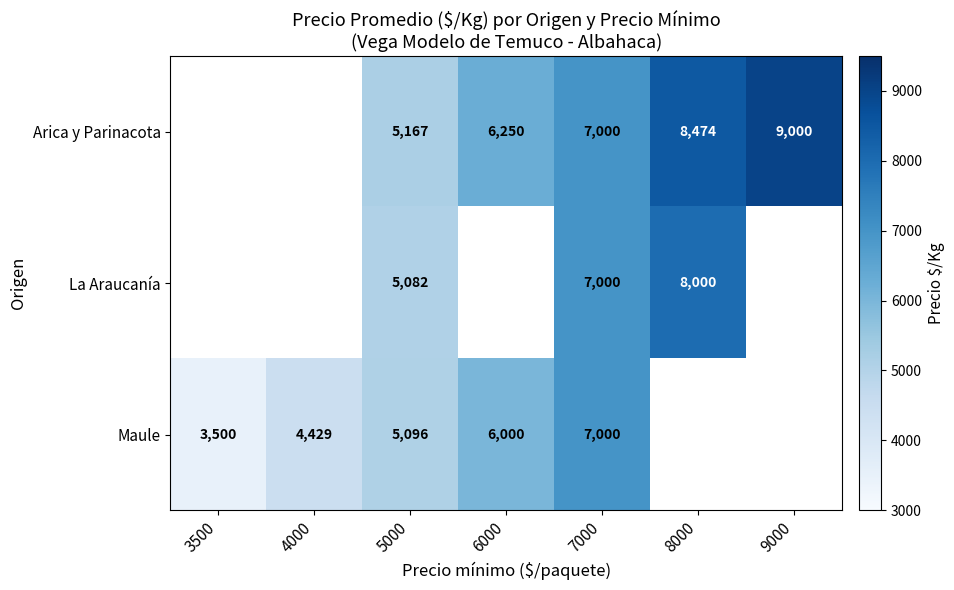

What is the difference between the Maule values at 4000 and 6000?

1571